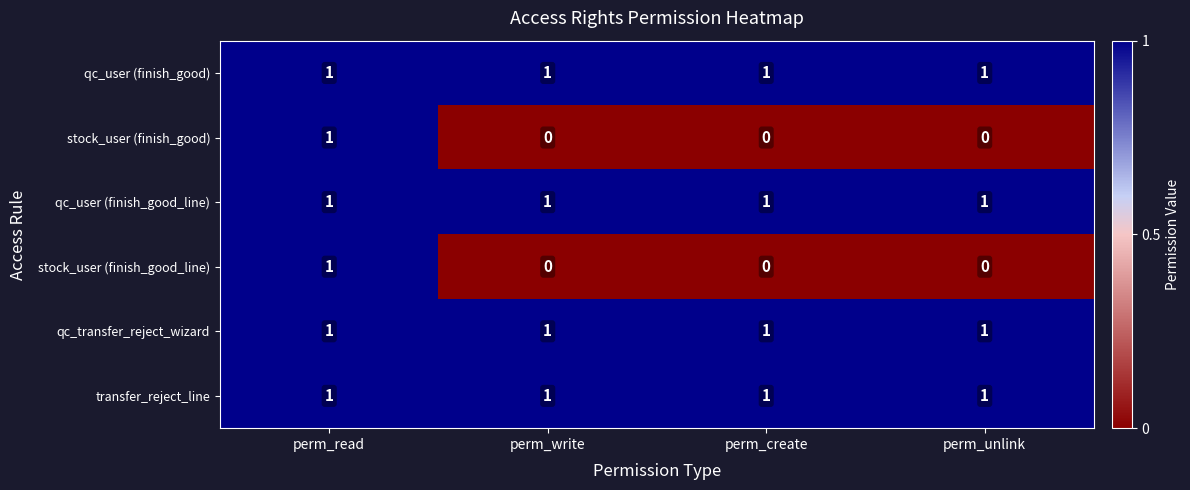

At how many categories does at least one series exceed 0?

4